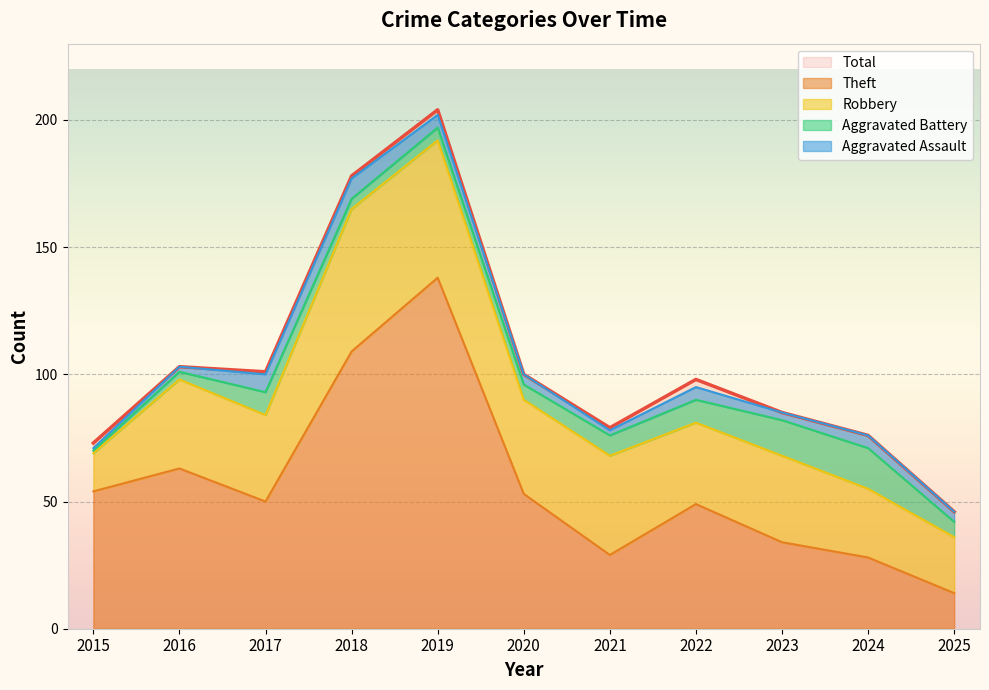

True or false: Robbery and Aggravated Battery intersect in this chart.

False